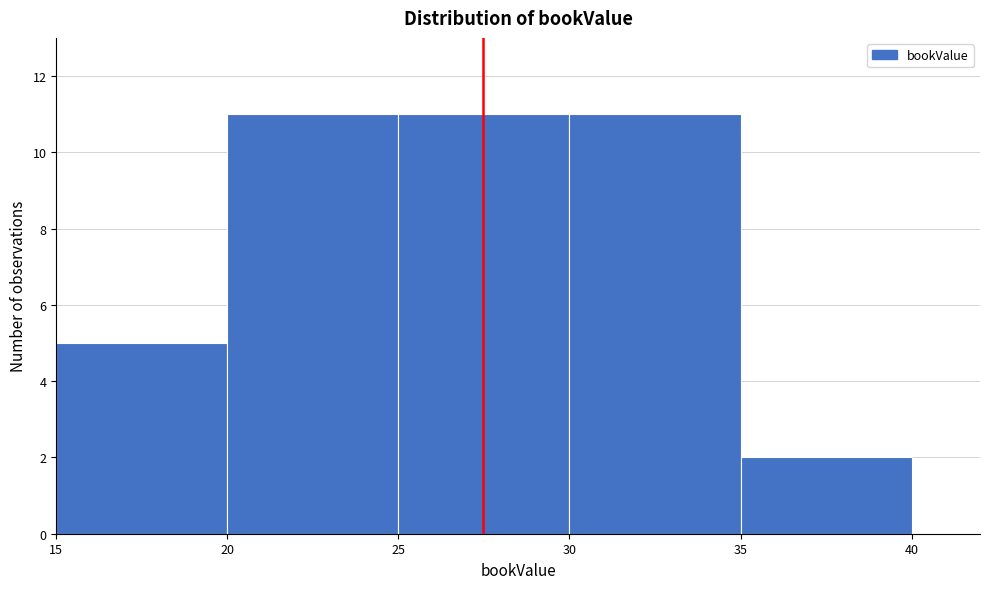

Reading left to right, transcribe this chart: for each bar, give the range it covers on the x-axis and its height. The values are not printed on the chart, so give them approximately, as read against the axis.

15 to 20: 5
20 to 25: 11
25 to 30: 11
30 to 35: 11
35 to 40: 2